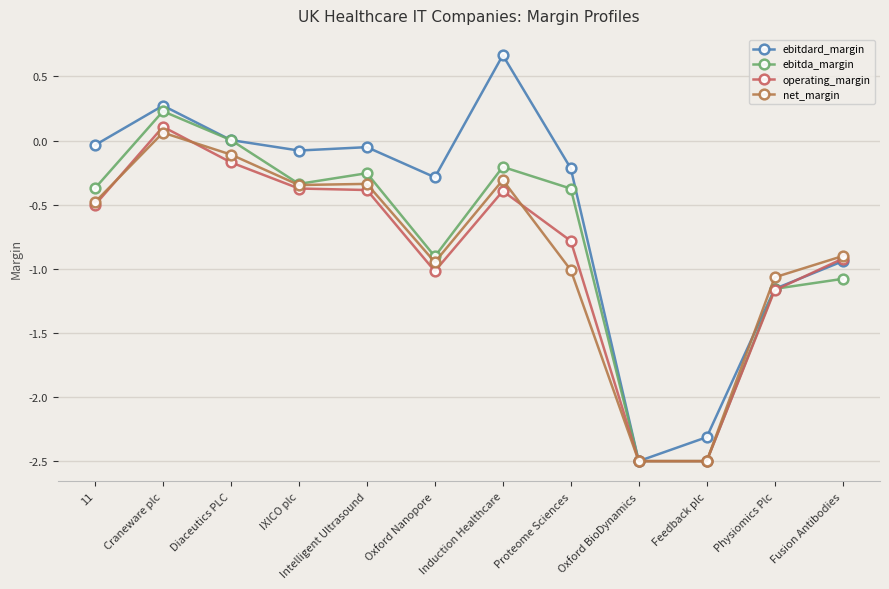

Which series has the largest total across all categories?

ebitdard_margin